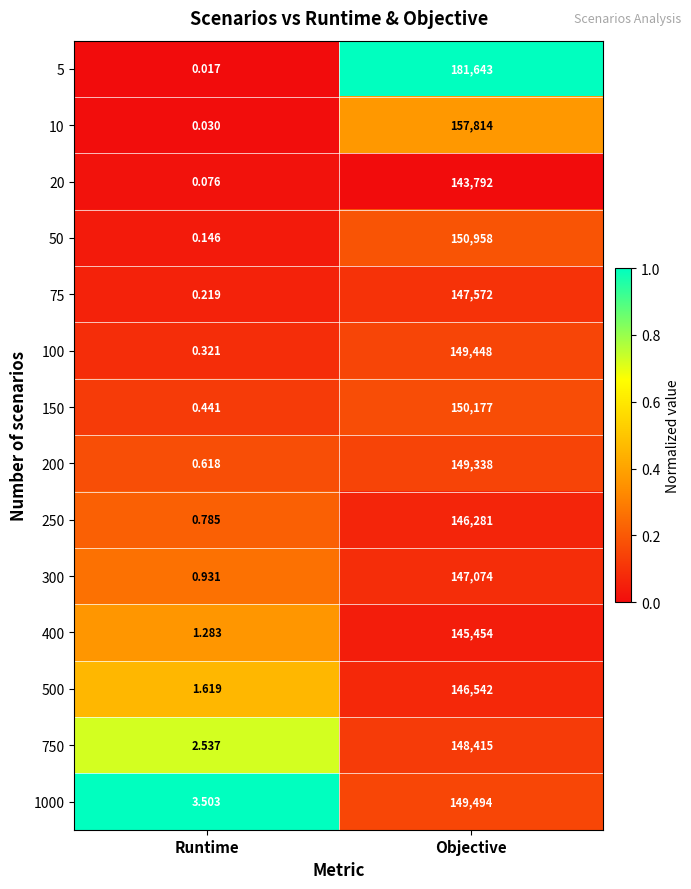

At Runtime, list the series in order from smallest to largest.

5, 10, 20, 50, 75, 100, 150, 200, 250, 300, 400, 500, 750, 1000